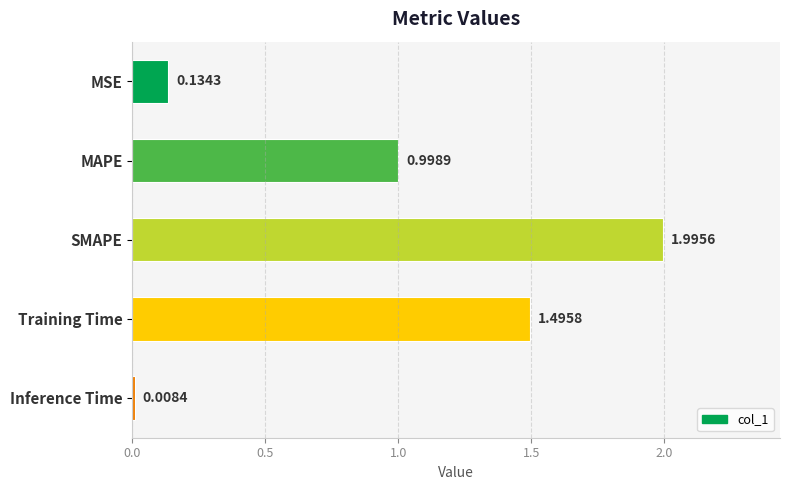

Are the bars horizontal?

Yes